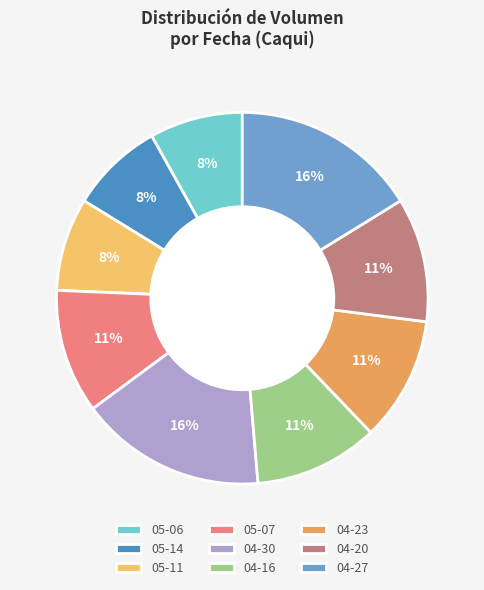

How many segments does this pie chart have?

9